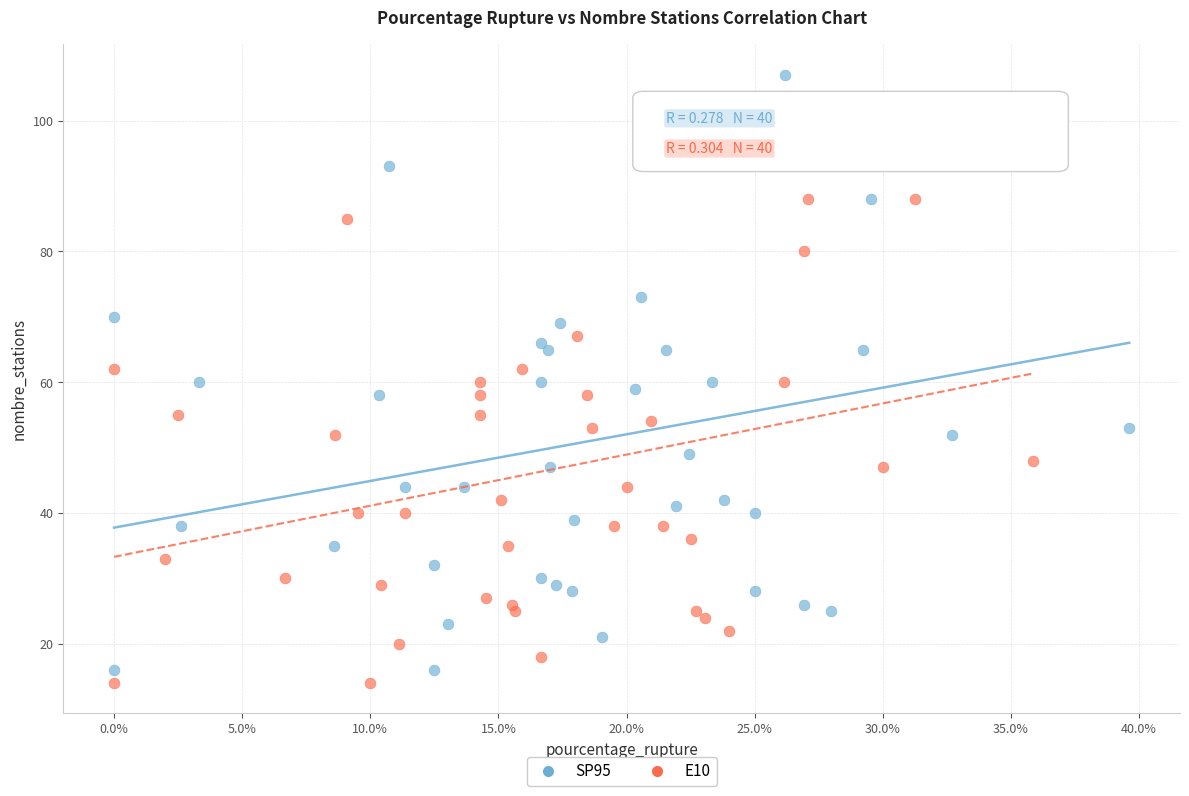

Which series has the widest spread of Y values?

SP95